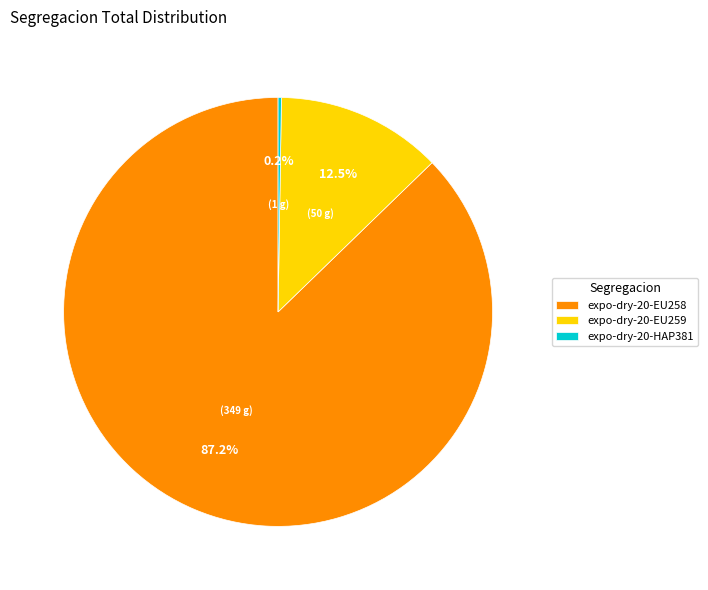

What is the total percentage of expo-dry-20-EU258 and expo-dry-20-EU259?

99.7%